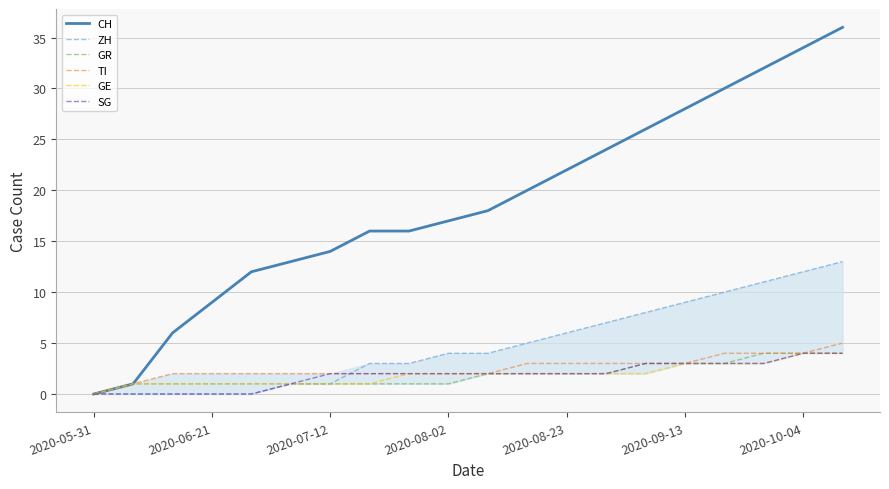

True or false: CH has a value of 22 at 2020-08-23.

True